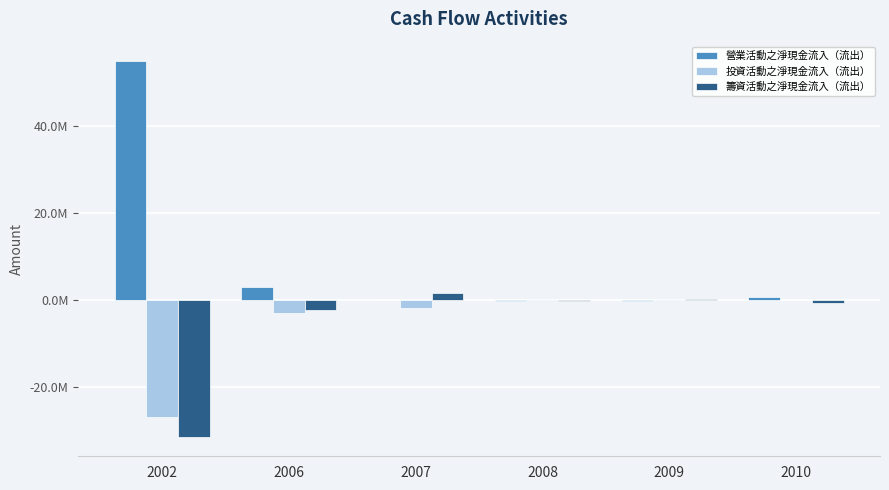

What is the greatest value displayed?

55149463